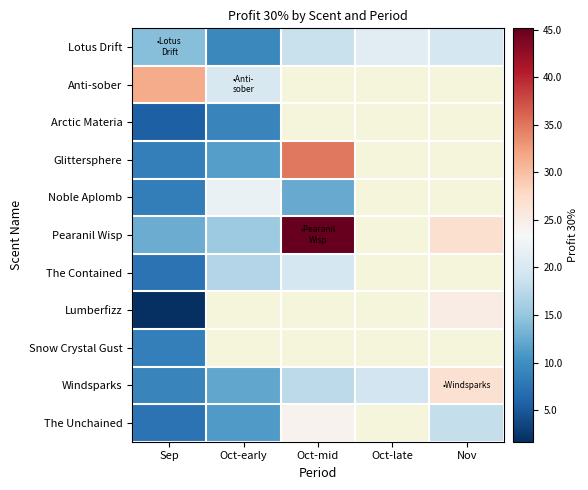

What is the spread (max minus min) of values at Nov?

8.8